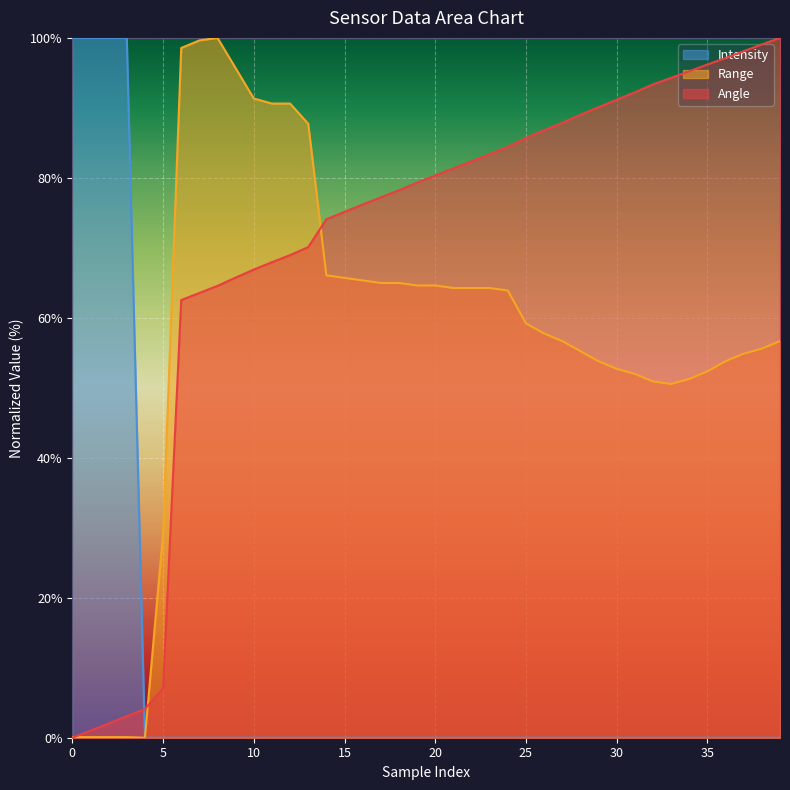

At how many categories does at least one series exceed 49?

38